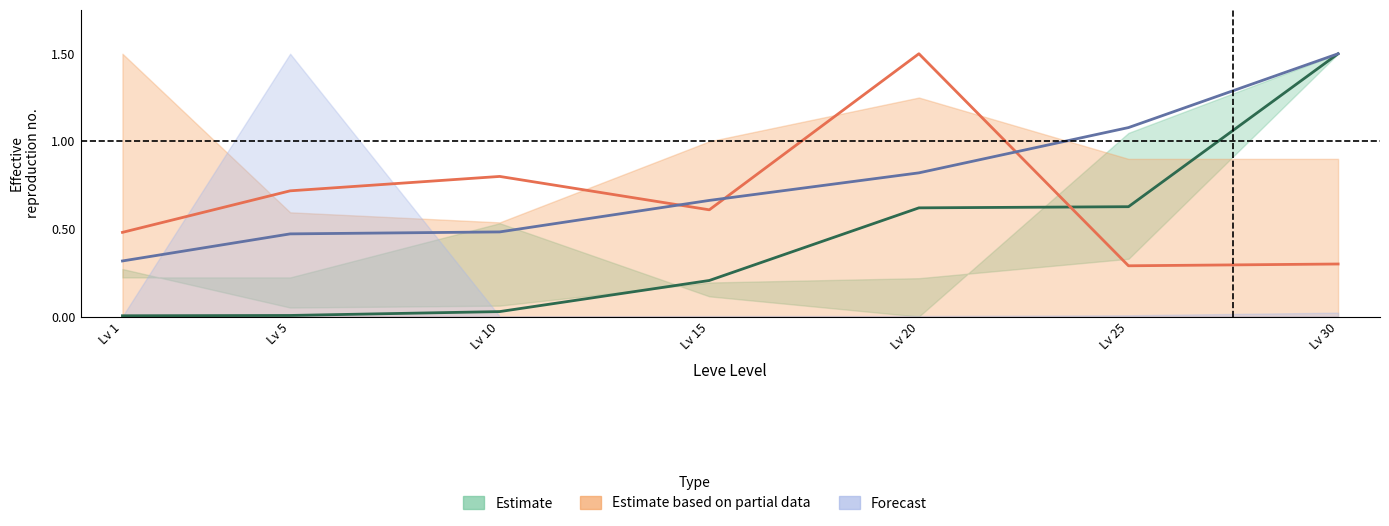

How many data points does each series have?

7